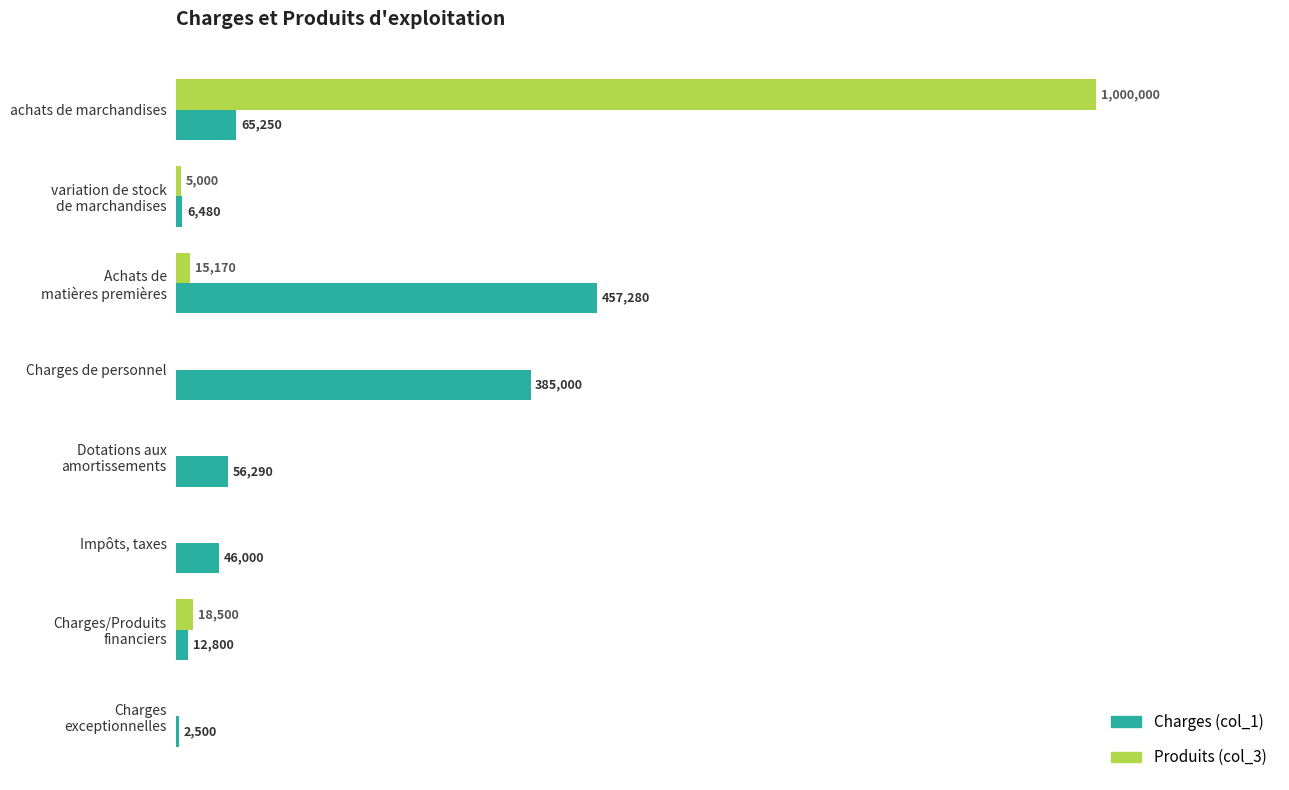

What are all the series names shown in the legend?

Charges (col_1), Produits (col_3)